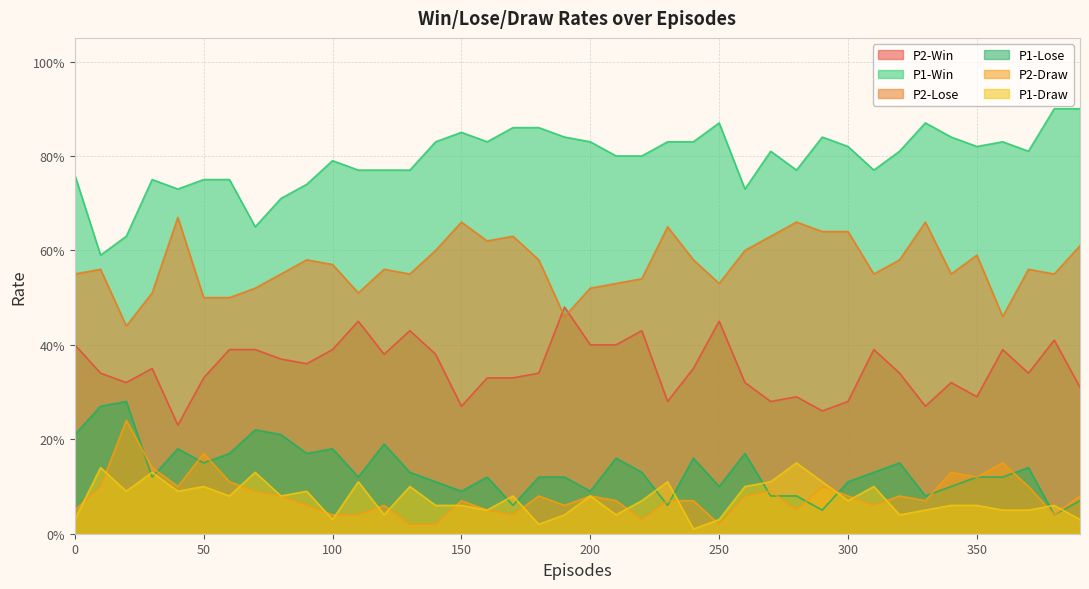

In P2-Lose, how many points are higher than both neighbors (excluding endpoints)?

11